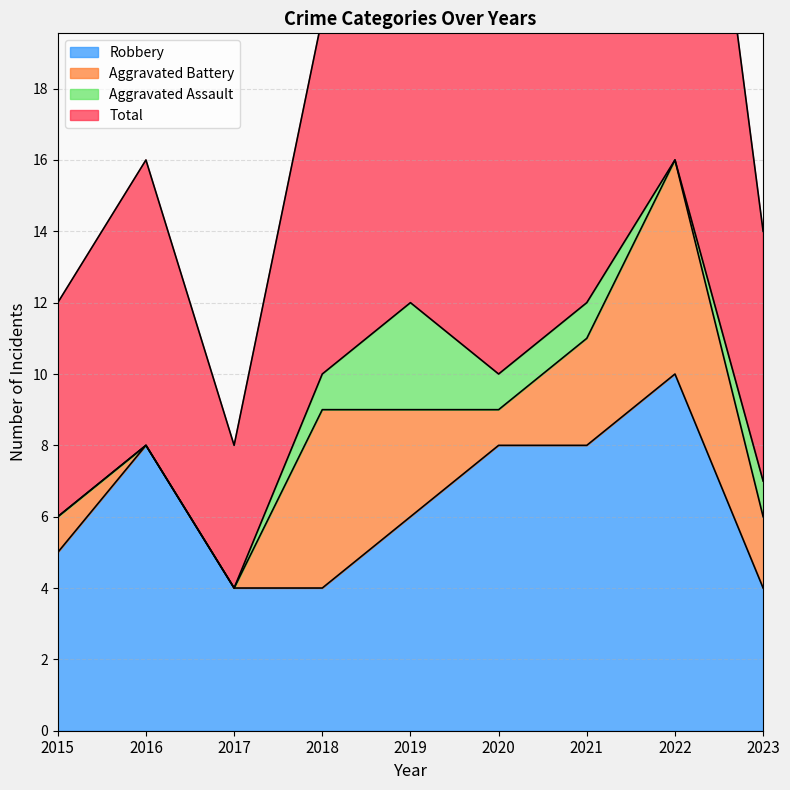

Count the number of categories in the chart.

9